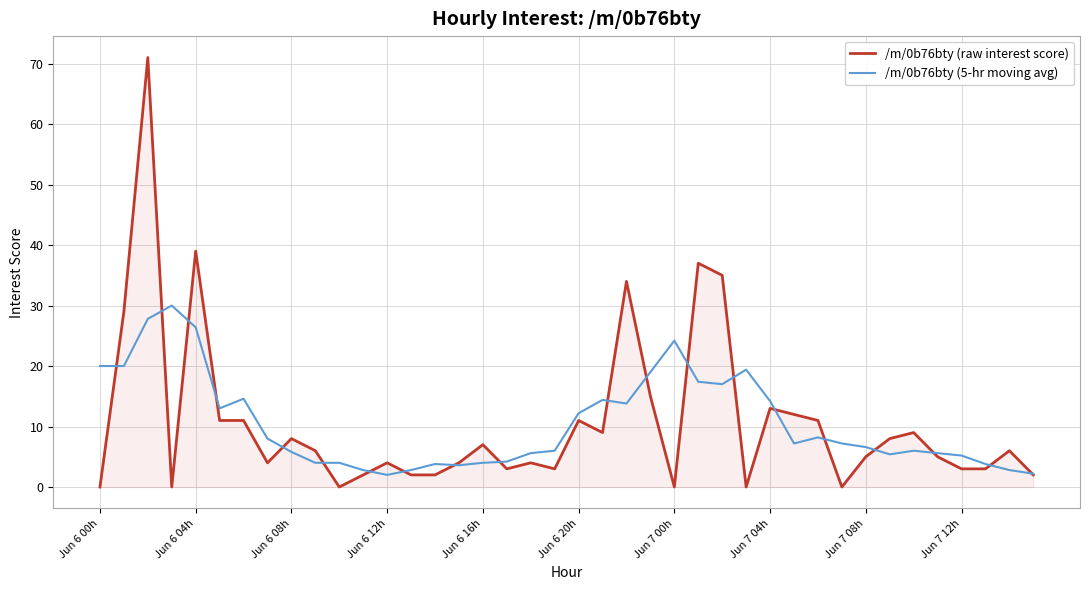

How many lines are shown in the chart?

2